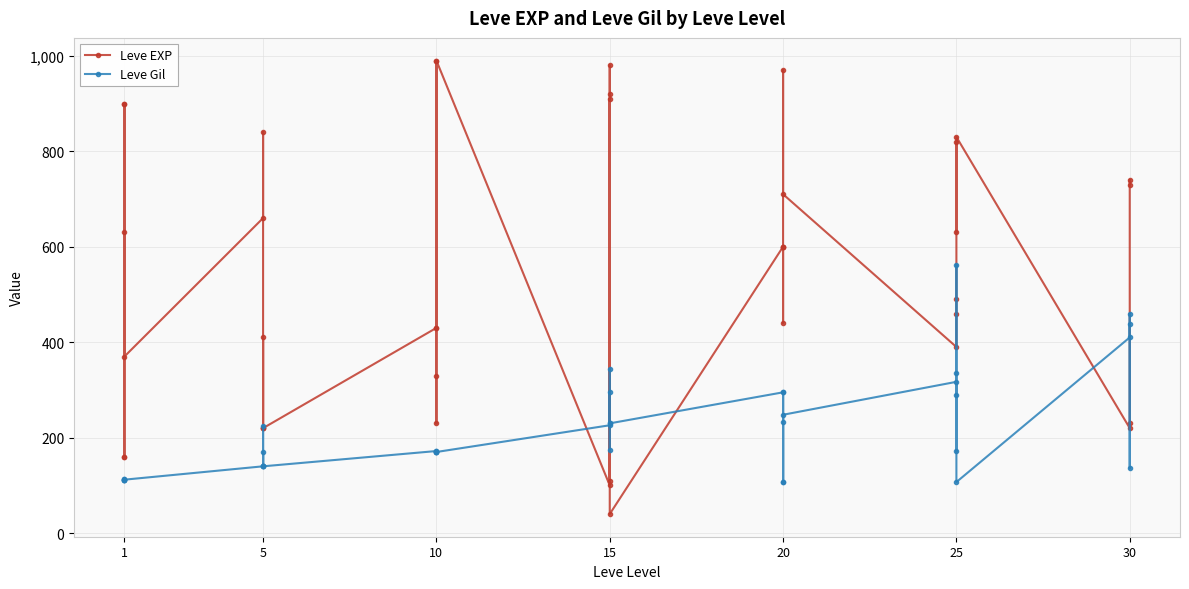

Reading left to right, extract all data points from this chart.

Leve EXP: 630	900	160	160	900	370	660	840	220	410	220	220	430	330	230	990	430	990	100	910	110	920	980	40	600	440	600	600	970	710	390	460	490	820	630	830	220	230	740	730
Leve Gil: 112	112	113	113	112	112	140	224	140	140	170	140	172	170	170	170	172	170	226	174	295	230	343	230	295	107	232	295	108	248	317	290	172	336	562	107	410	460	136	438